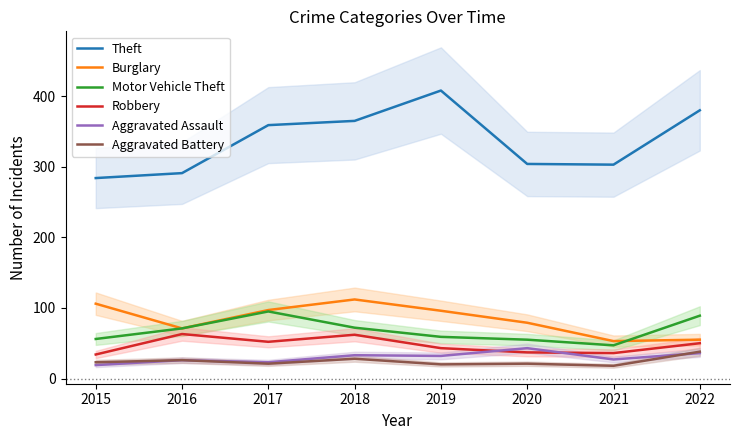

List the labels in order of Robbery value, smallest first.

2015, 2021, 2020, 2019, 2022, 2017, 2018, 2016